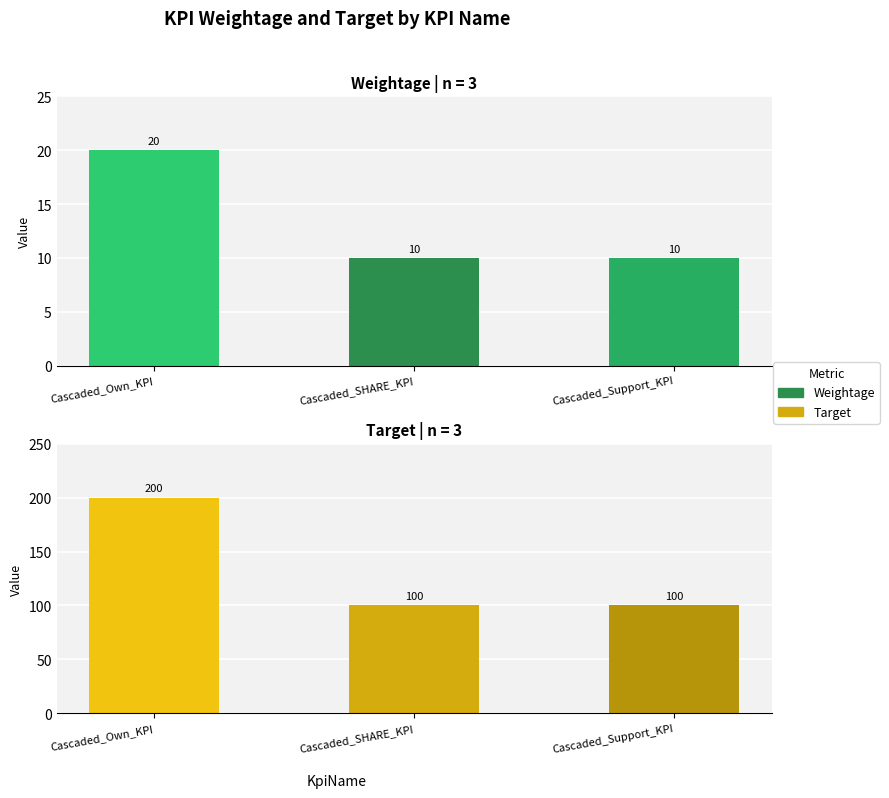

Between Cascaded_Own_KPI and Cascaded_Support_KPI, which series saw the biggest shift?

Target